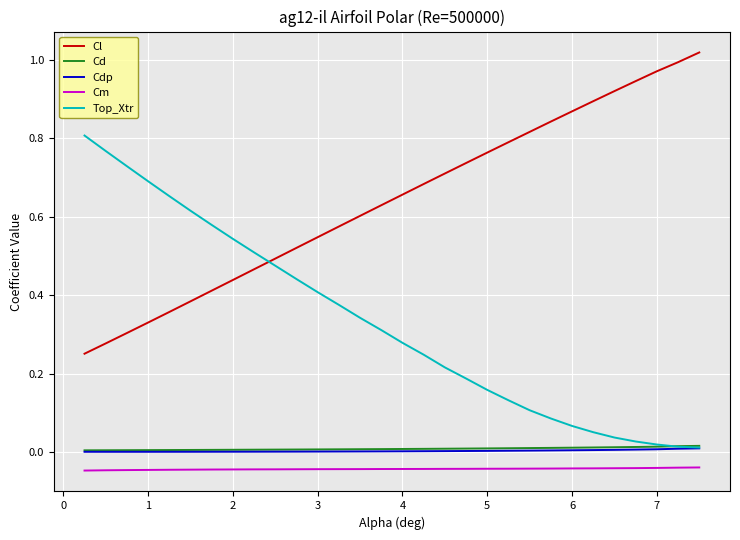

At how many categories does at least one series exceed 0?

30